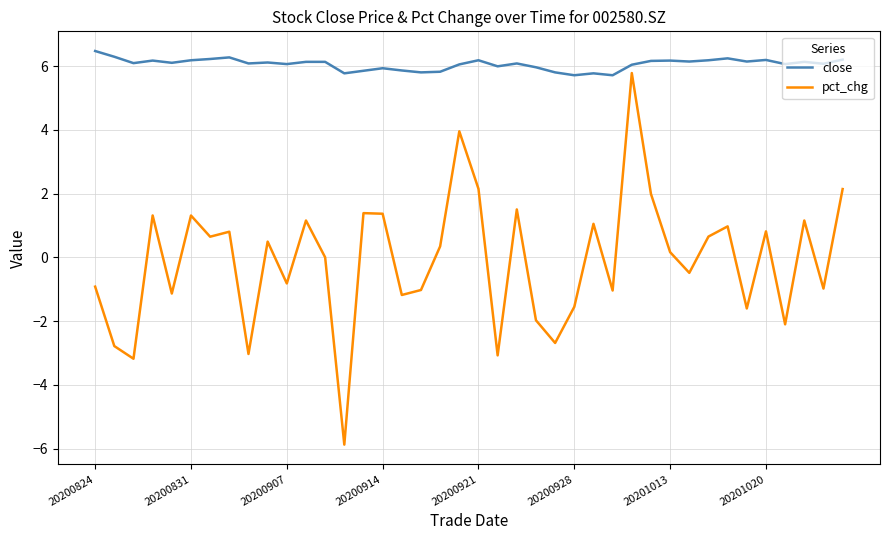

Which series has the widest spread of values?

pct_chg